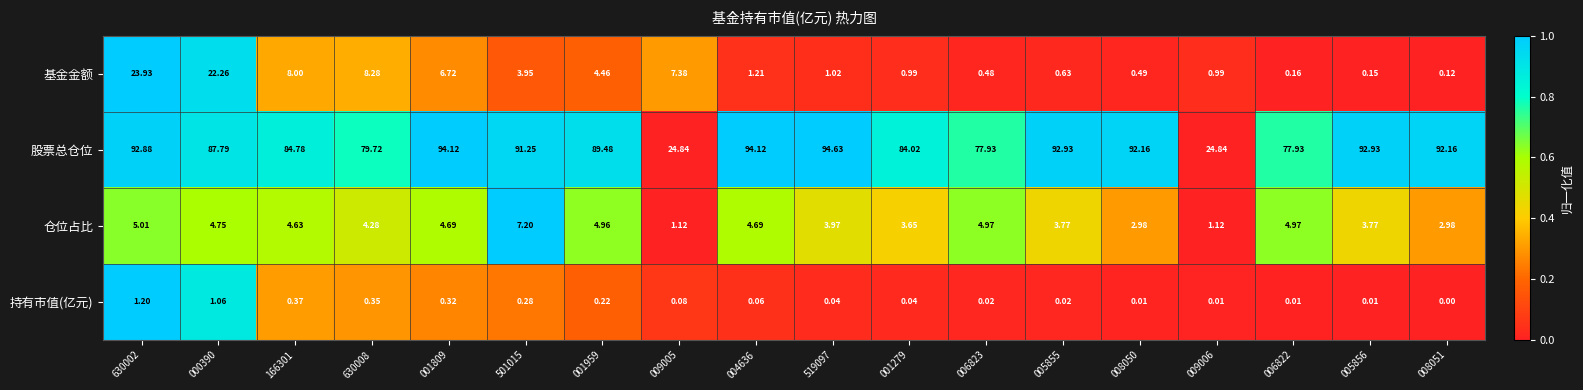

At 008050, list the series in order from largest to smallest.

股票总仓位, 仓位占比, 基金金额, 持有市值(亿元)